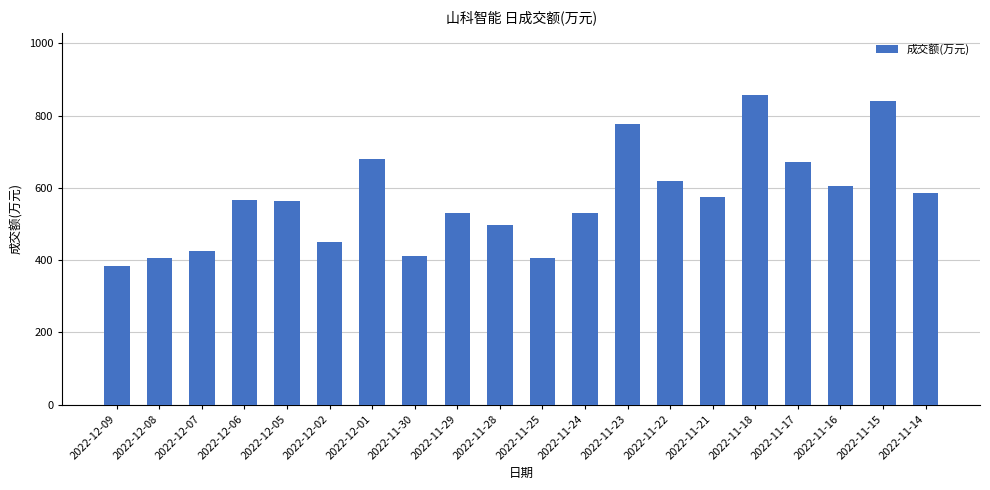

How many series are shown in this chart?

1